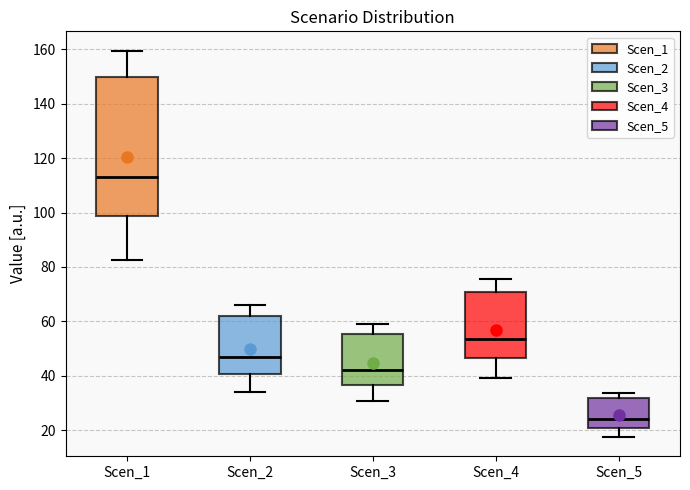

Reading left to right, read every box against the y-axis: the position of its median line, the range the box covers, and the ends of its whiskers. The values are not printed on the chart, so give them approximately, as read against the axis.

Scen_1: median 114, box 98 to 150, whiskers 82 to 160
Scen_2: median 46, box 40 to 62, whiskers 34 to 66
Scen_3: median 42, box 36 to 56, whiskers 30 to 60
Scen_4: median 54, box 46 to 70, whiskers 40 to 76
Scen_5: median 24, box 20 to 32, whiskers 18 to 34